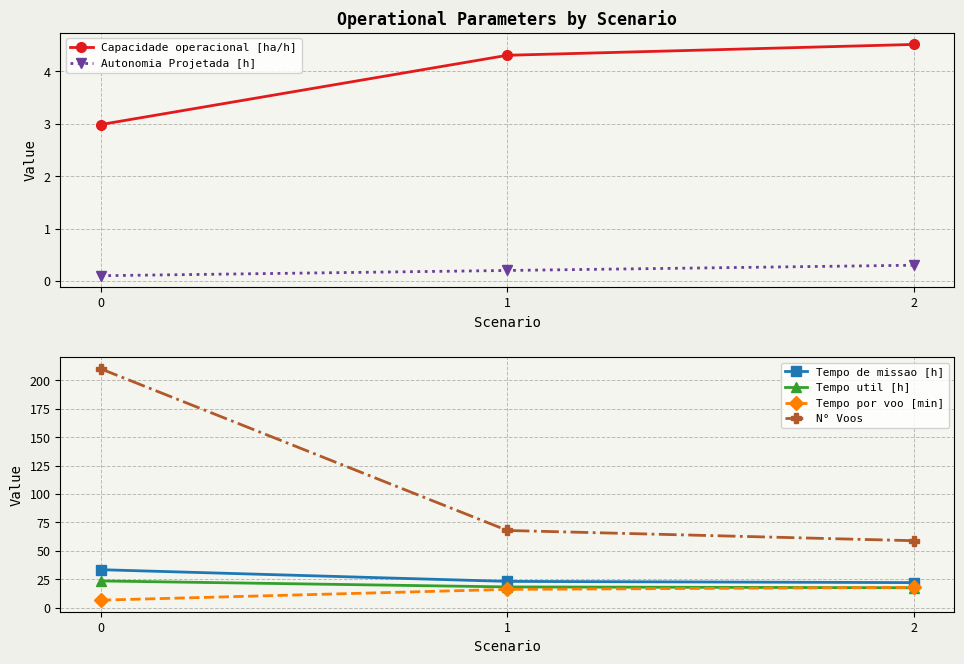

Reading left to right, transcribe all the data shown in this chart.

Capacidade operacional [ha/h]: 0=3.0	1=4.3	2=4.5
Autonomia Projetada [h]: 0=0.1	1=0.2	2=0.3
Tempo de missao [h]: 0=33.5	1=23.2	2=22.2
Tempo util [h]: 0=23.6	1=18.4	2=17.6
Tempo por voo [min]: 0=6.8	1=16.2	2=17.9
N° Voos: 0=210.0	1=68.0	2=59.0